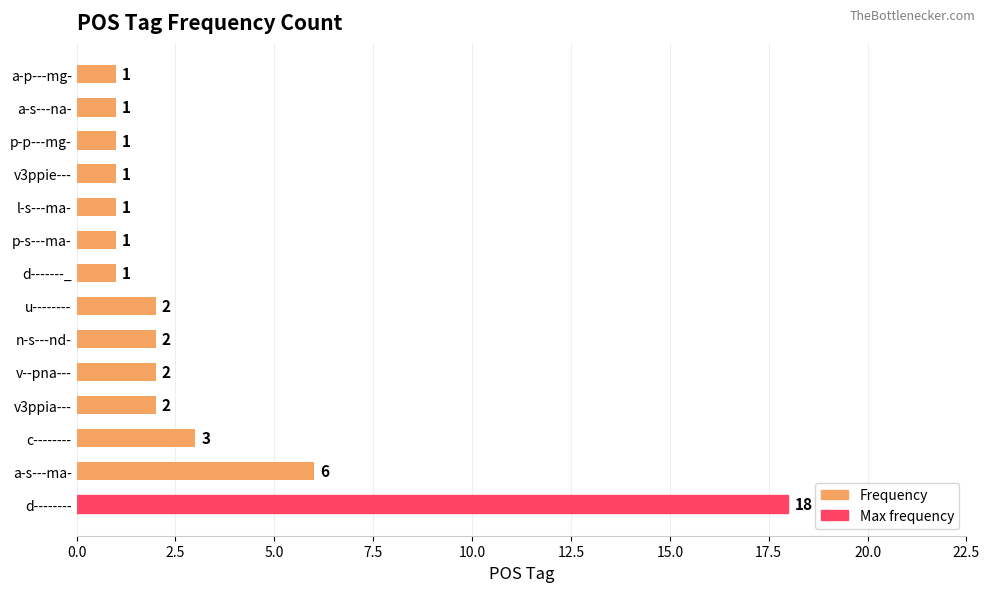

What is the maximum value shown in the chart?

18